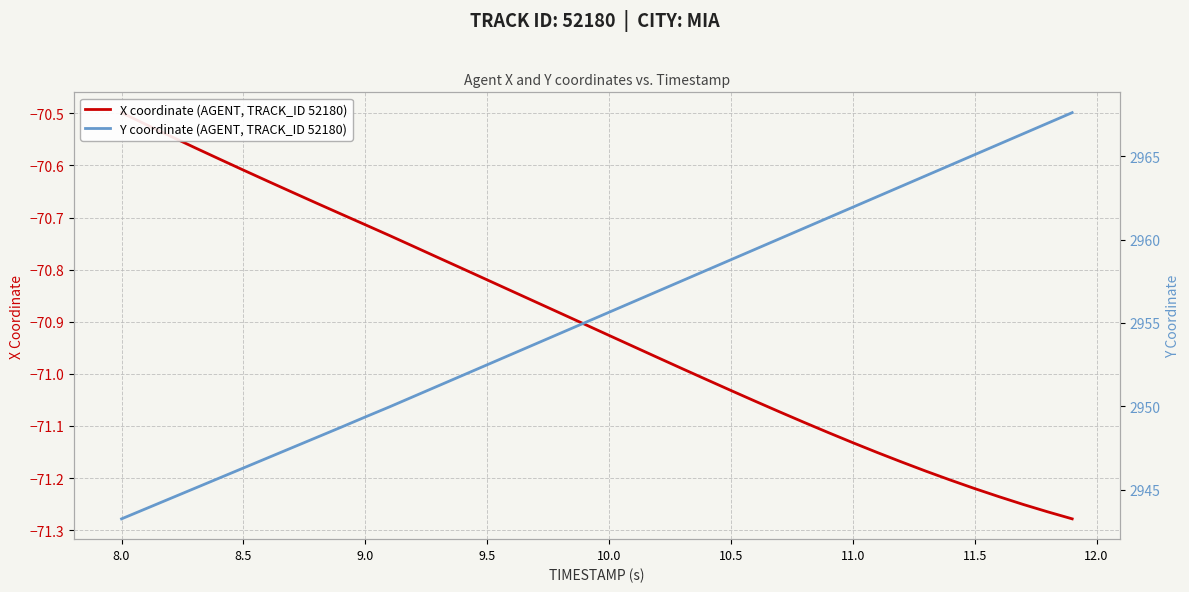

True or false: Y coordinate (AGENT, TRACK_ID 52180) has a value of 2042.6 at 34.

False